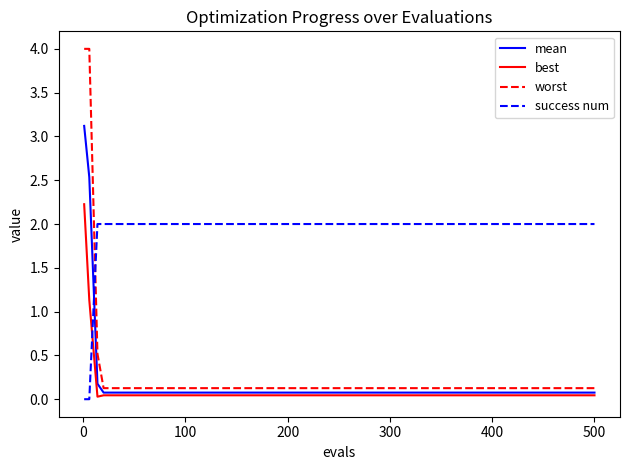

Rank the series by their maximum value, from lowest to highest.

success num, best, mean, worst